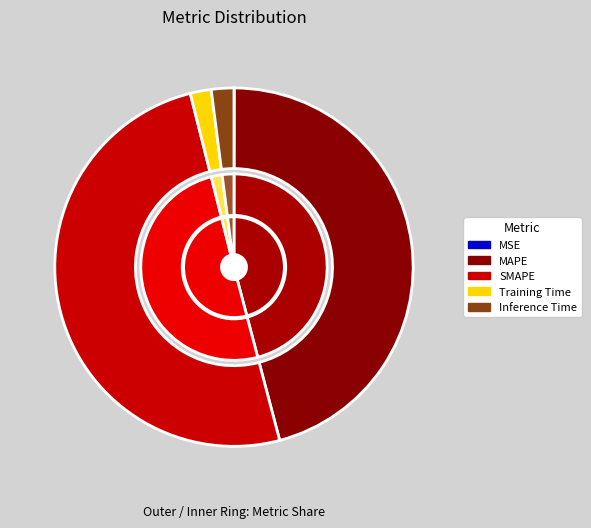

What percentage do SMAPE and Inference Time together represent?

52.2%